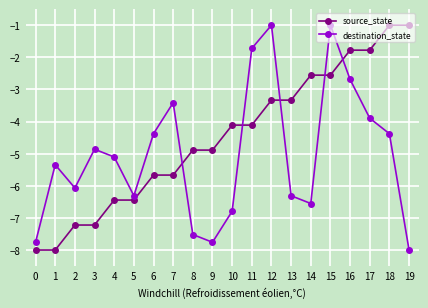

What is the sum of the source_state values at 13 and 19?

-4.3